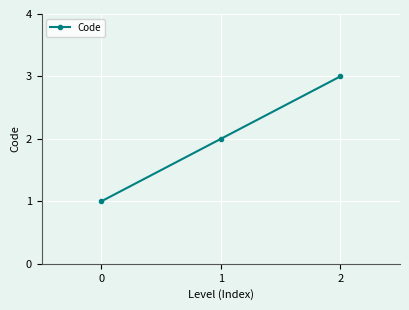

What is the difference between the values at 0 and 1?

1